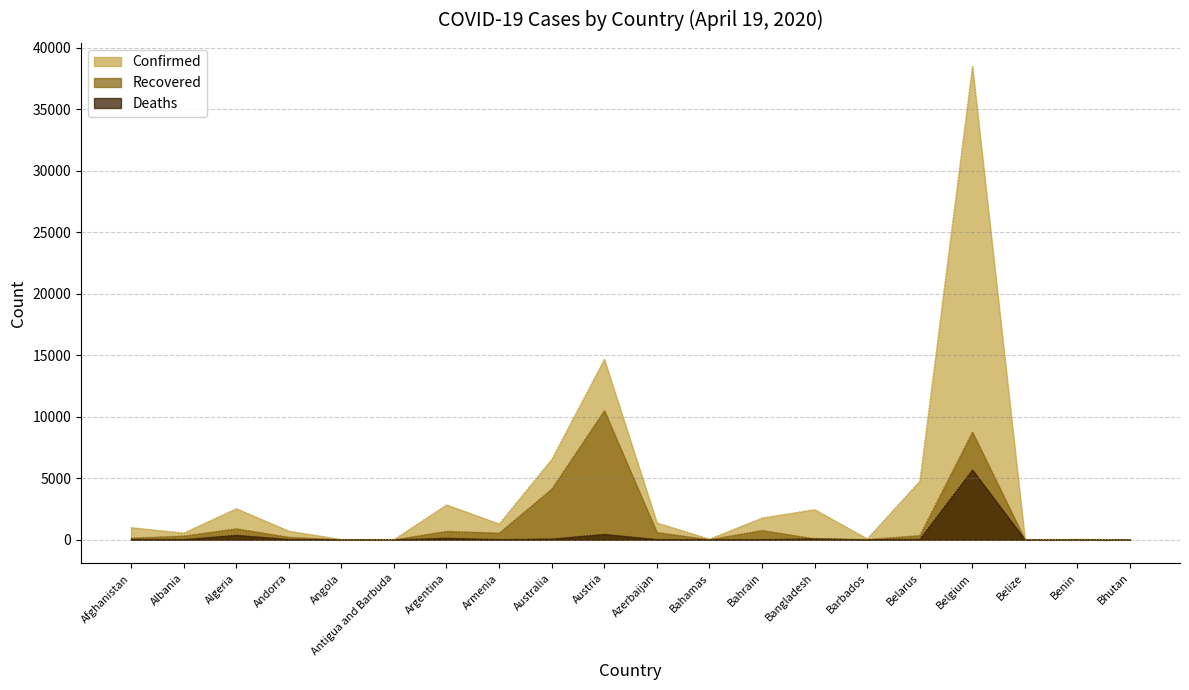

Reading left to right, extract all data points from this chart.

Confirmed: 993	548	2534	704	24	23	2839	1291	6547	14675	1373	55	1773	2456	75	4779	38496	18	35	5
Recovered: 131	302	894	205	6	3	685	545	4124	10501	590	10	755	75	17	342	8757	0	18	2
Deaths: 32	26	367	35	2	3	132	20	67	443	18	9	7	91	5	45	5683	2	1	0